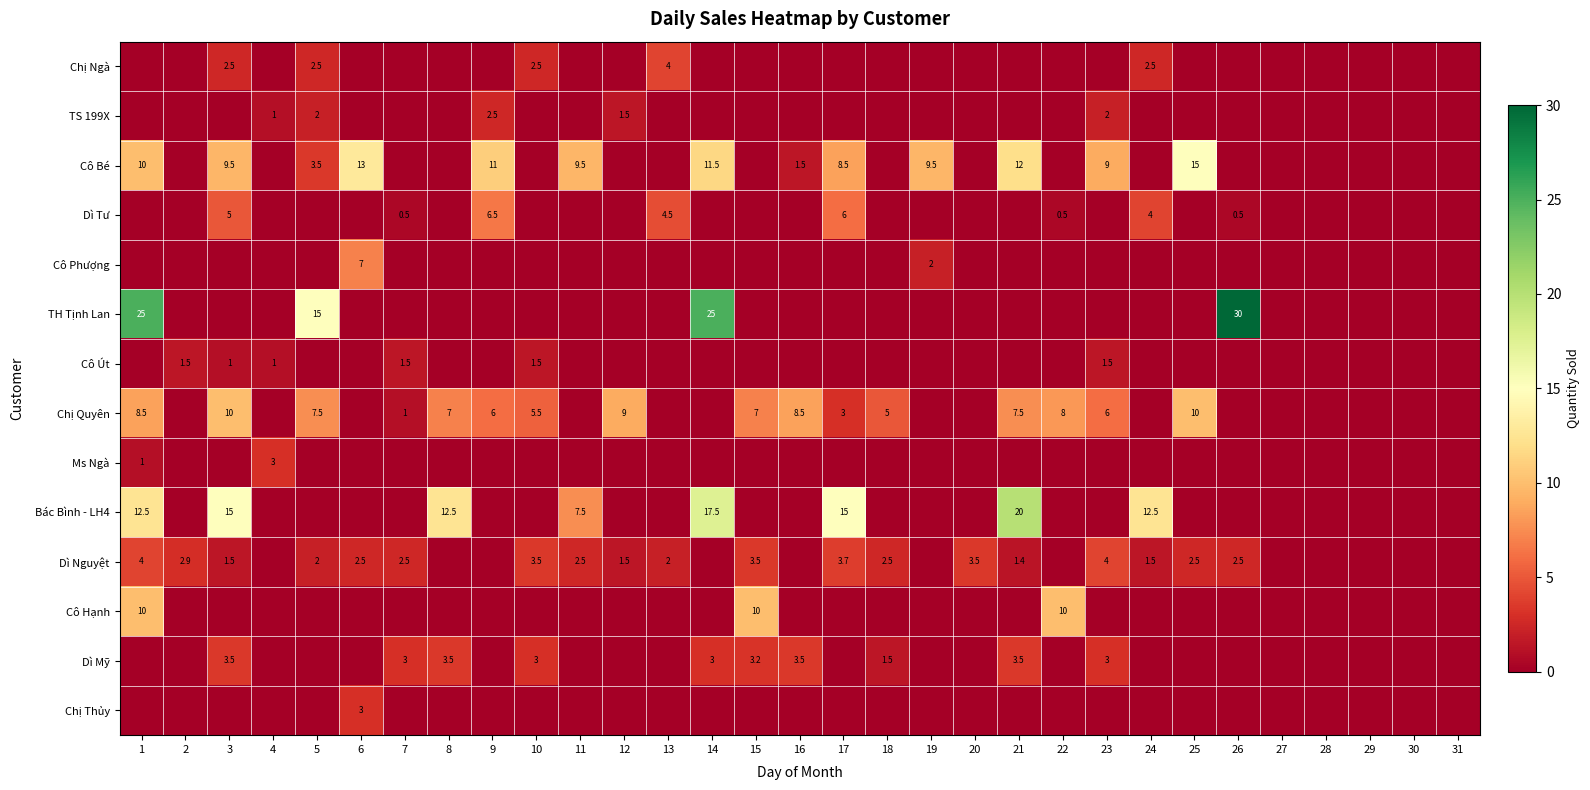

At how many categories does at least one series exceed 16?

4